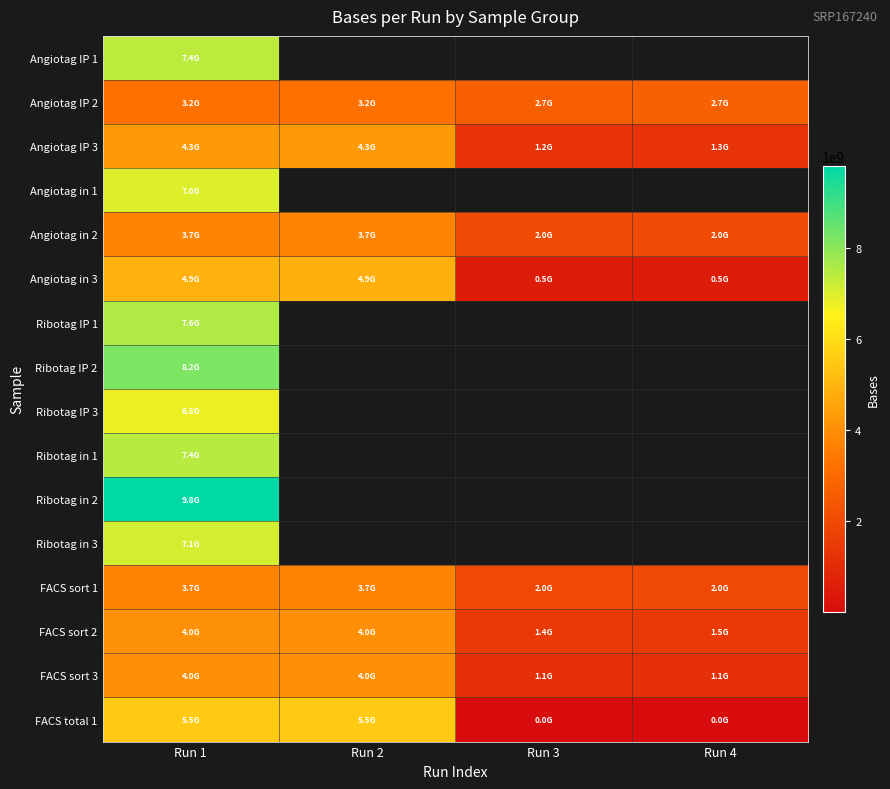

What is the sum of all FACS sort 1 values?

11337504926.0